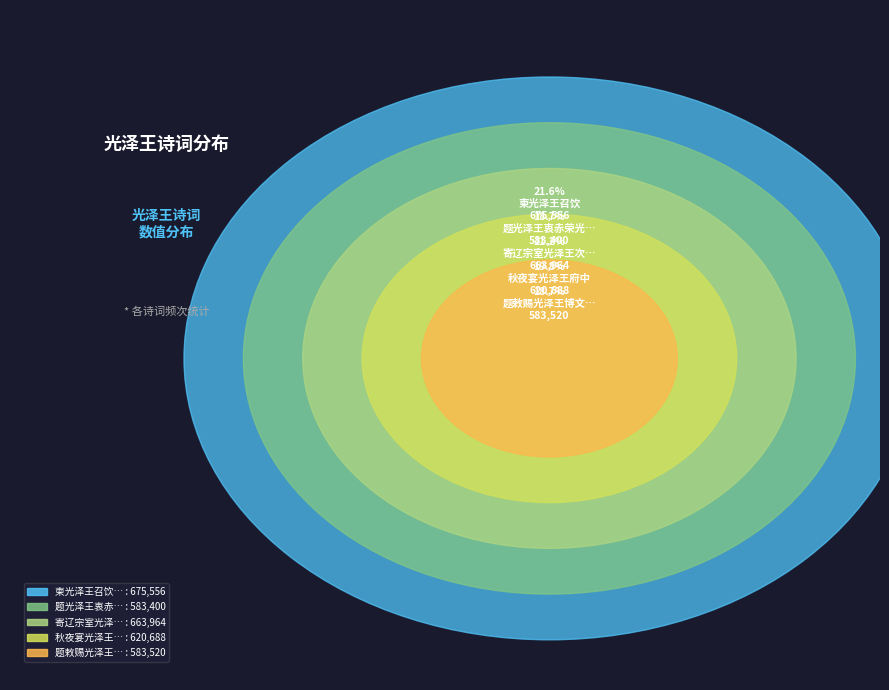

Rank the categories by value from lowest to highest.

题光泽王衷赤荣光图乃画红梅带月, 题敕赐光泽王博文堂, 秋夜宴光泽王府中, 寄辽宗室光泽王次来韵, 柬光泽王召饮